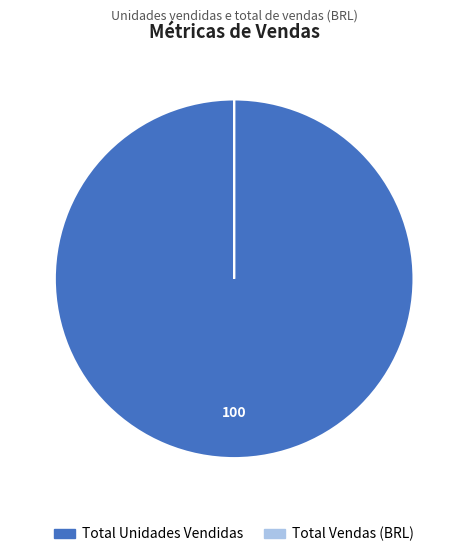

How many segments does this pie chart have?

2